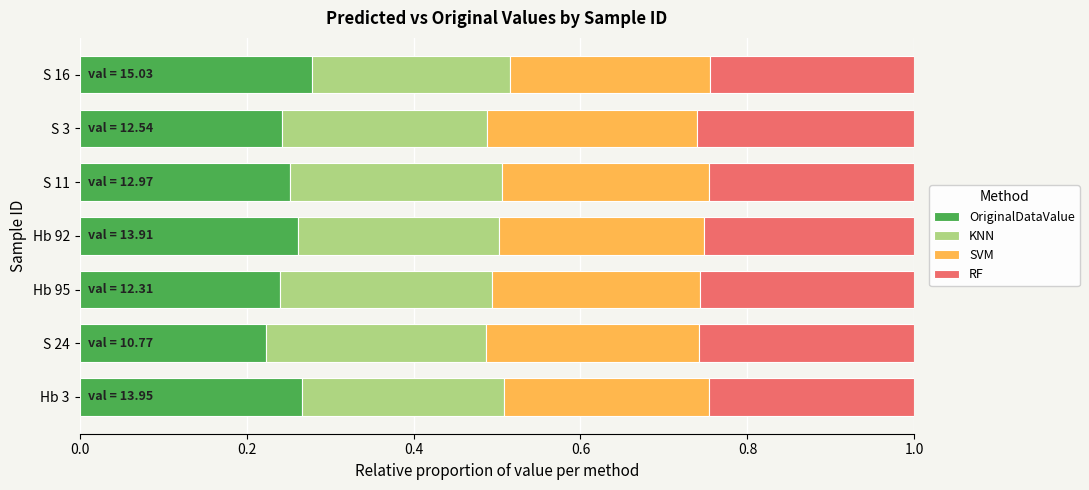

What is the total value across all series at S 16?

1.0